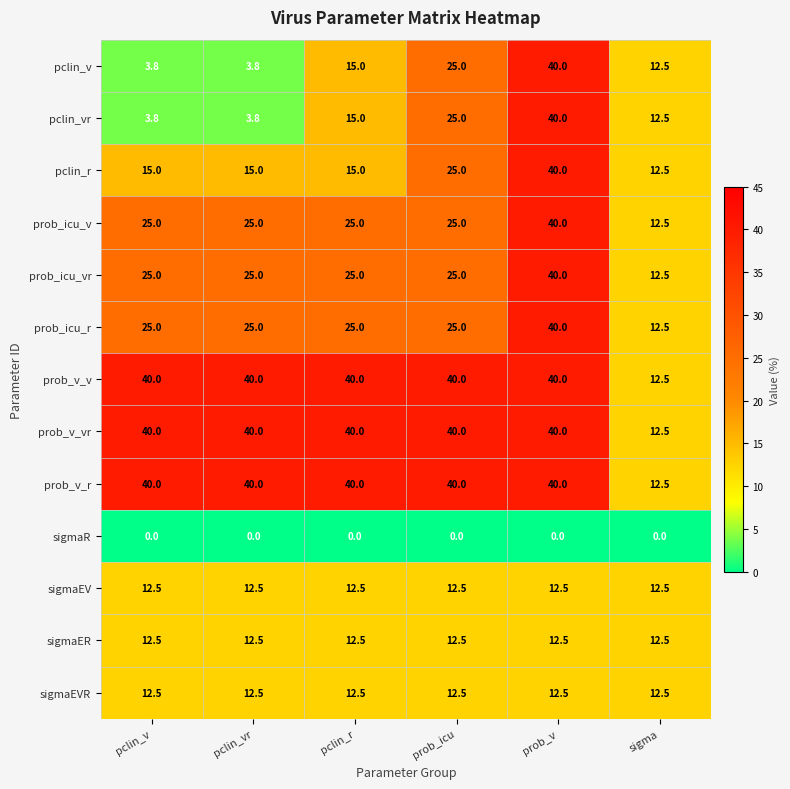

Is it true that prob_icu_r equals 40.0 at prob_v?

True